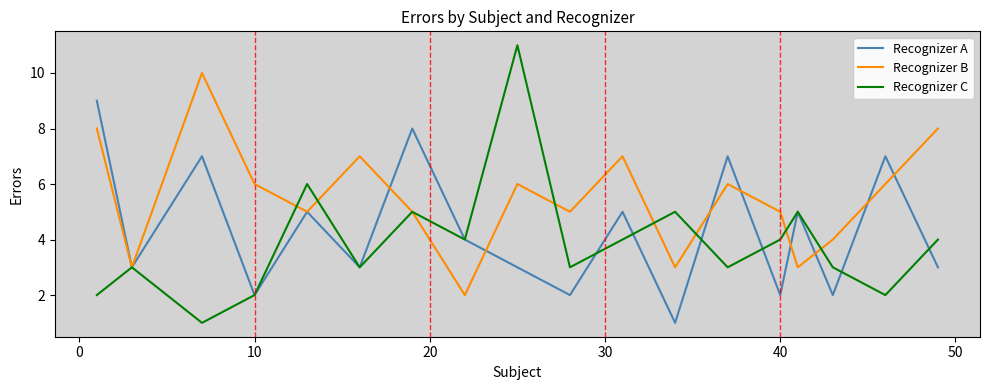

Which series has the largest total across all categories?

Recognizer B